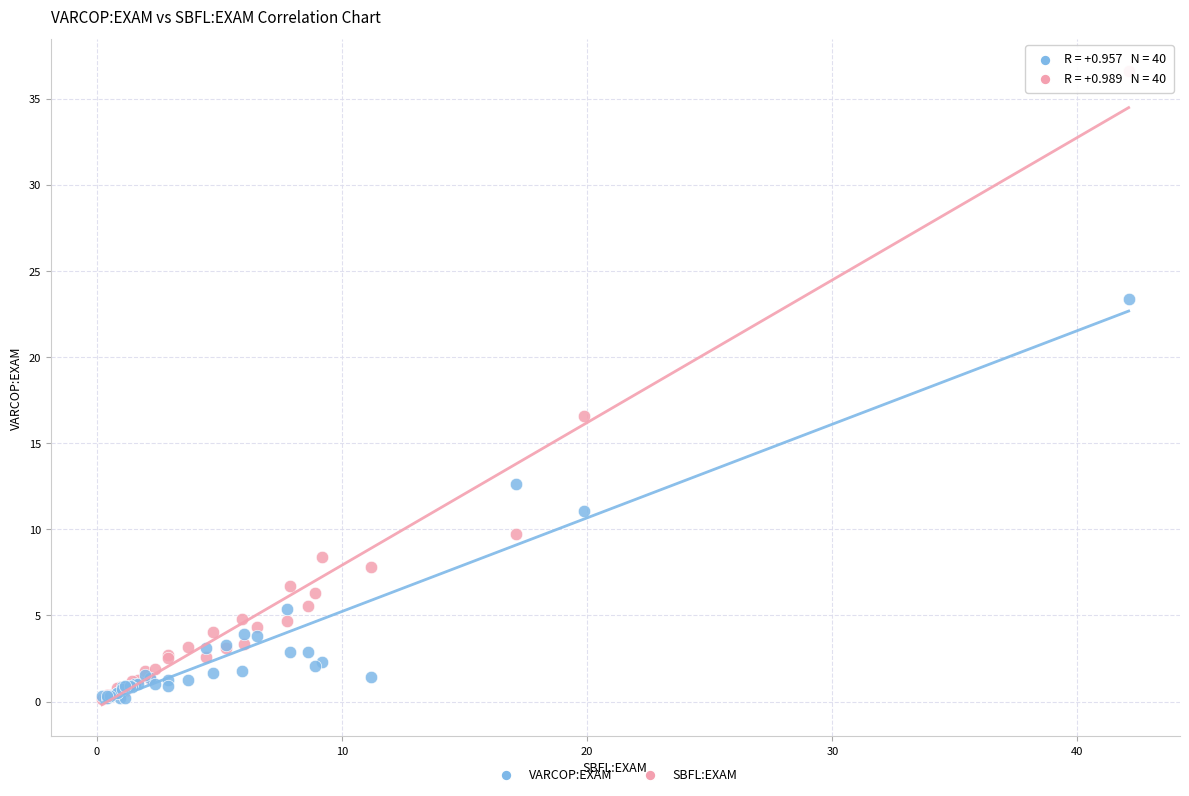

What are all the series names shown in the legend?

VARCOP:EXAM, SBFL:EXAM